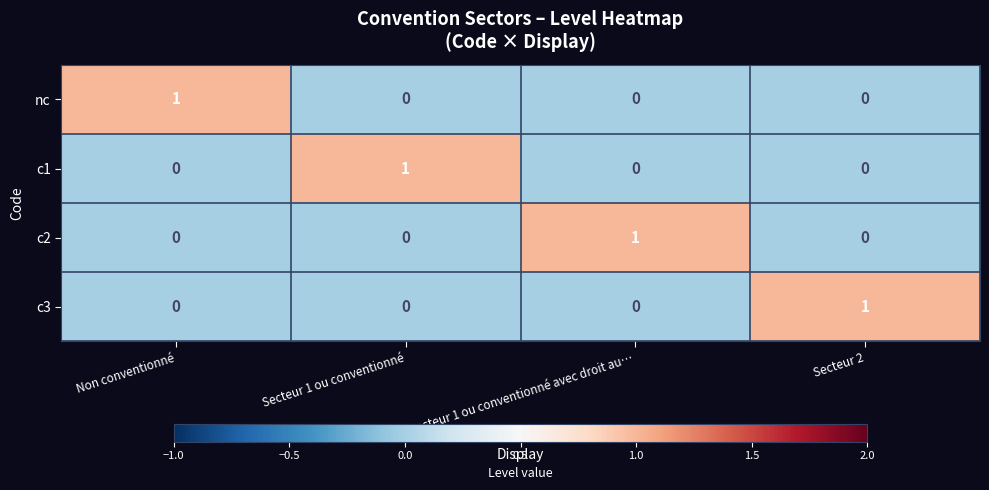

Reading left to right, transcribe all the data shown in this chart.

nc: Non conventionné=1	Secteur 1 ou conventionné=0	Secteur 1 ou conventionné avec droit au…=0	Secteur 2=0
c1: Non conventionné=0	Secteur 1 ou conventionné=1	Secteur 1 ou conventionné avec droit au…=0	Secteur 2=0
c2: Non conventionné=0	Secteur 1 ou conventionné=0	Secteur 1 ou conventionné avec droit au…=1	Secteur 2=0
c3: Non conventionné=0	Secteur 1 ou conventionné=0	Secteur 1 ou conventionné avec droit au…=0	Secteur 2=1